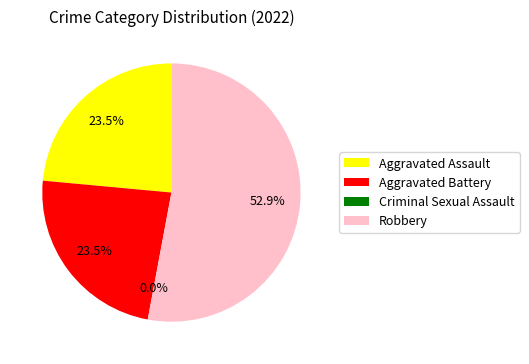

Rank the categories by value from highest to lowest.

Robbery, Aggravated Assault, Aggravated Battery, Criminal Sexual Assault